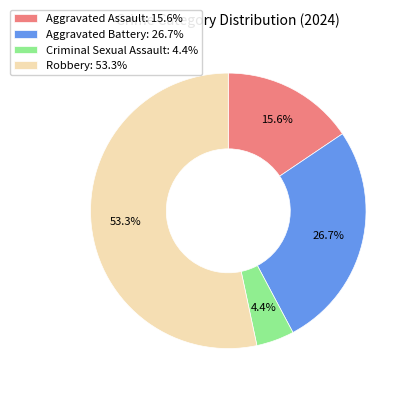

What percentage is the Robbery slice, to the nearest percent?

53%